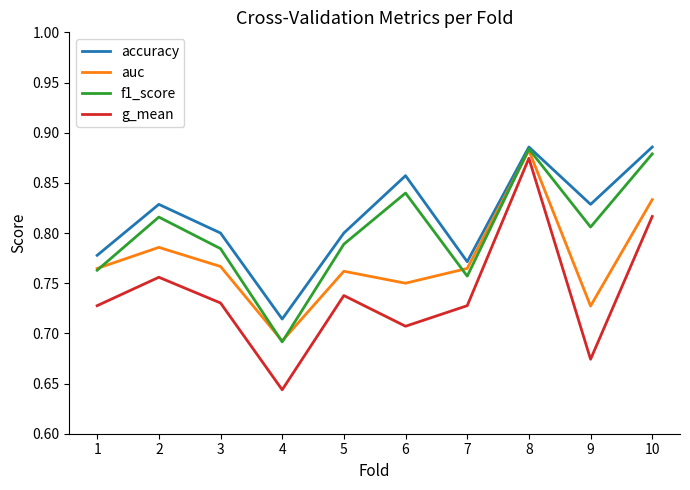

Count the g_mean values in the range 0 to 1.

10